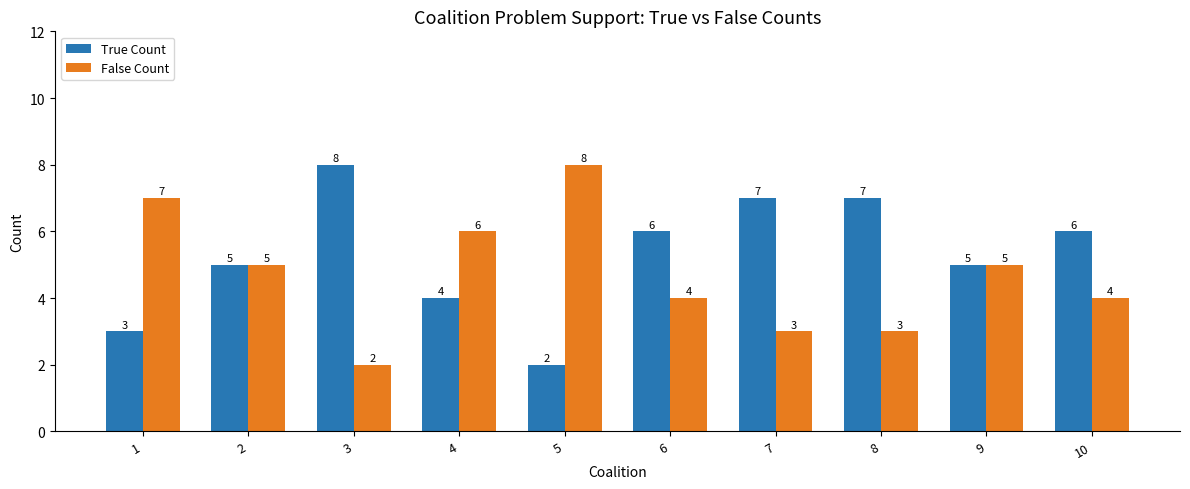

Does the chart contain any negative values?

No